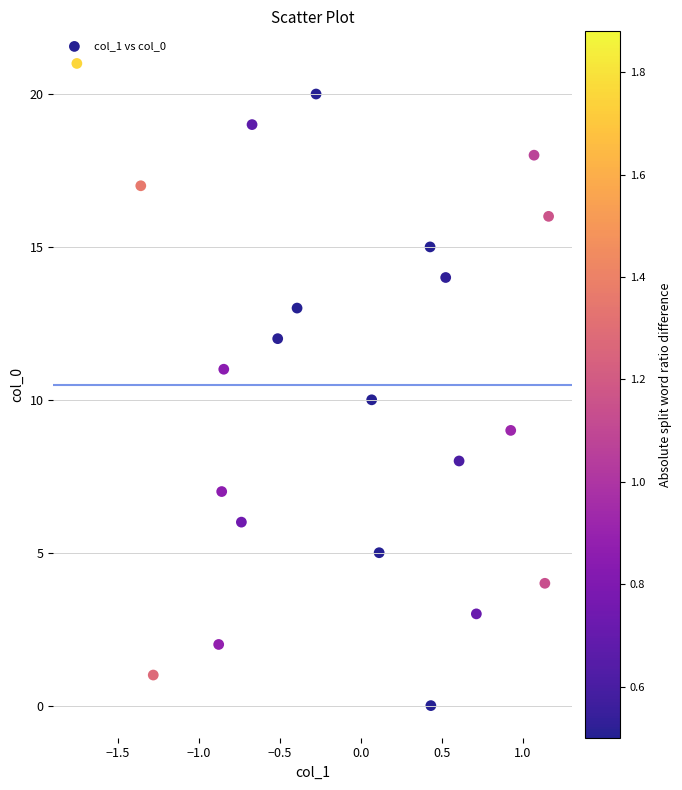

What is the range of Y values (max minus min)?

21